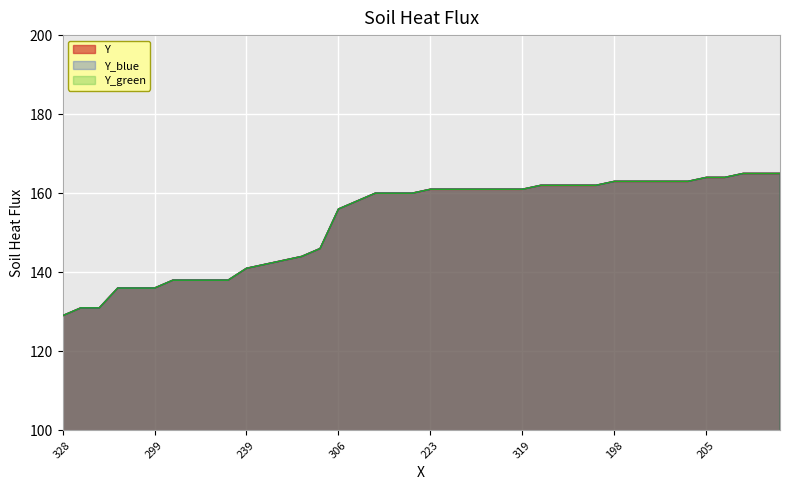

Rank the categories by value from highest to lowest.

198, 209, 213, 205, 284, 198, 199, 231, 296, 345, 212, 214, 296, 312, 223, 293, 299, 304, 314, 319, 299, 338, 418, 417, 306, 158, 161, 263, 168, 239, 213, 216, 291, 292, 297, 298, 299, 315, 321, 328